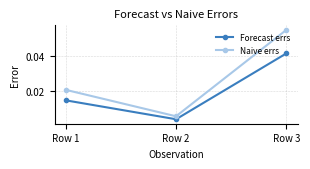

Rank the series at Row 3 from highest to lowest value.

Naive errs, Forecast errs